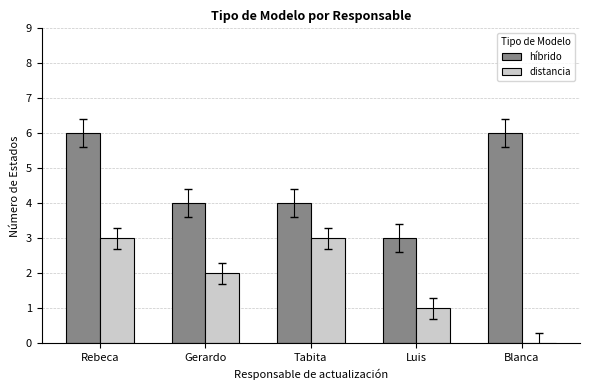

What is the difference between the híbrido values at Rebeca and Gerardo?

2